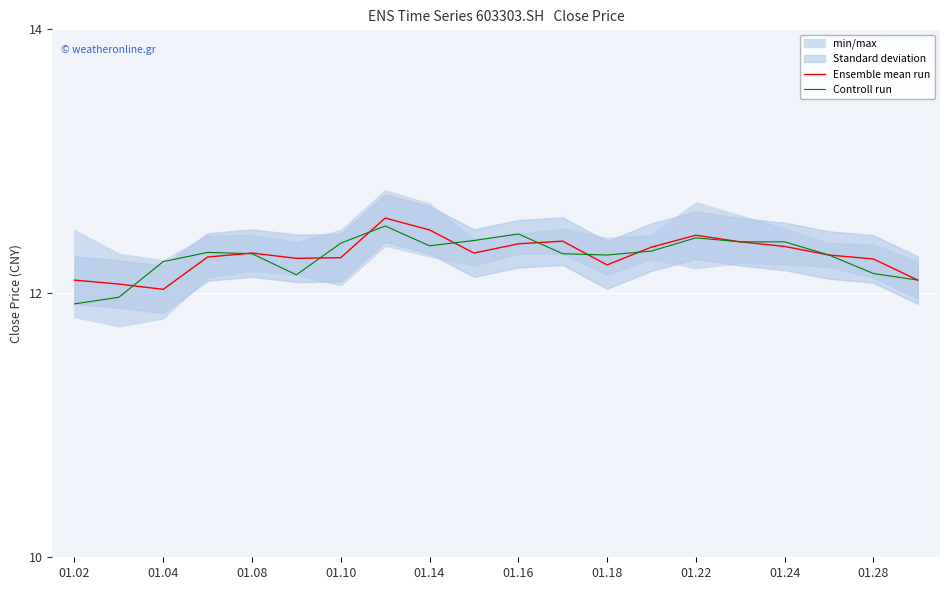

What position from the left is 19?

20